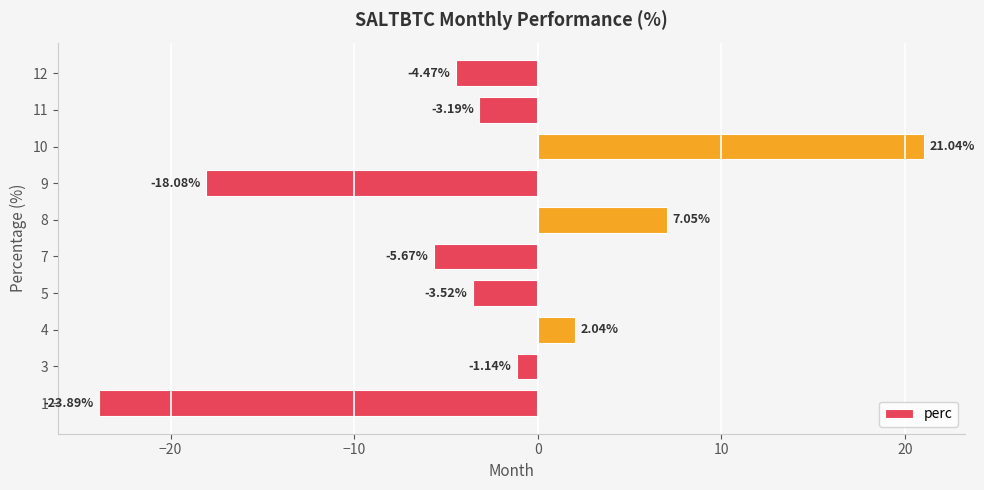

How many bars are there in total?

10